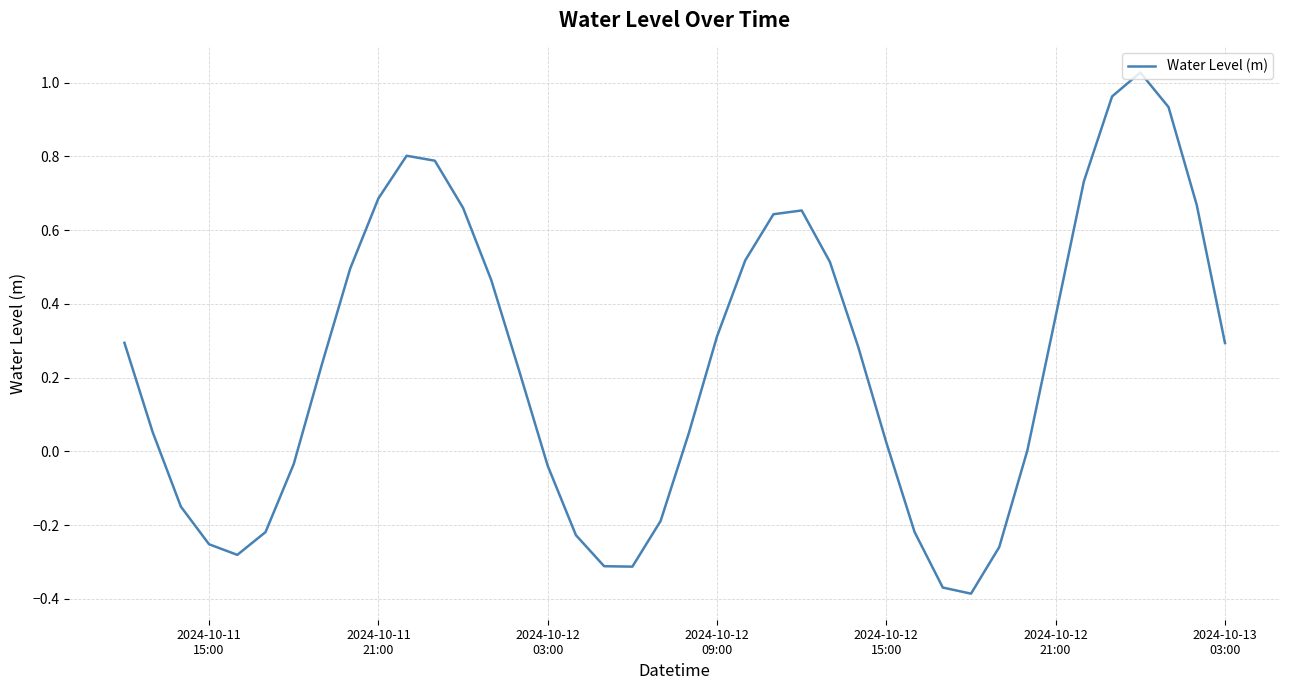

What is the difference between the maximum and minimum values?

1.4